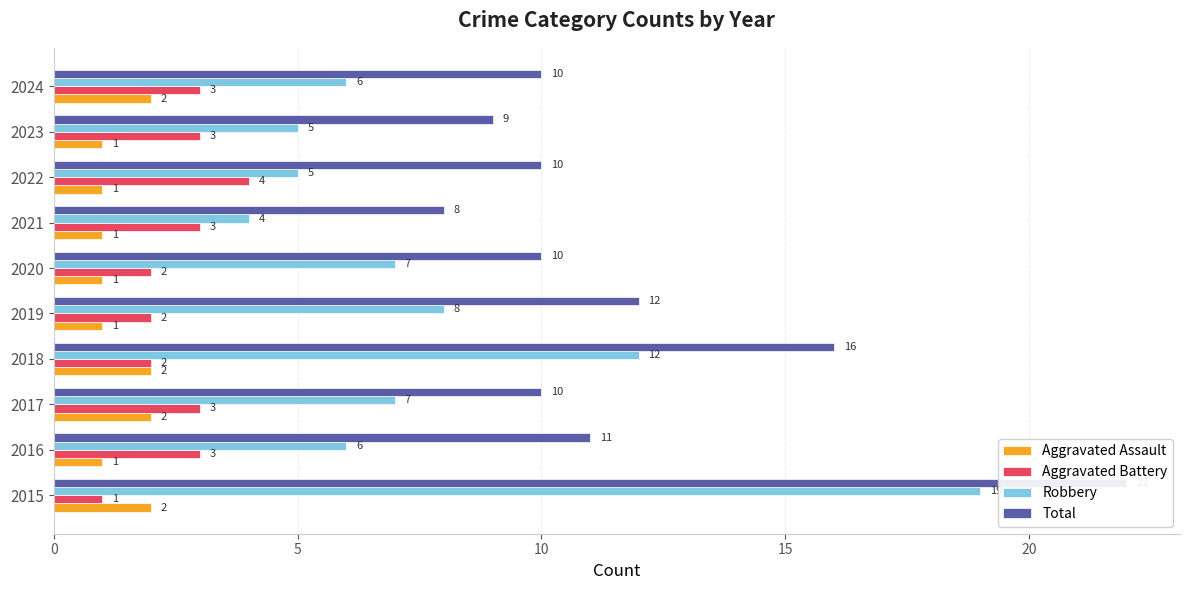

The value of Total at 2015 is 13. True or false?

False